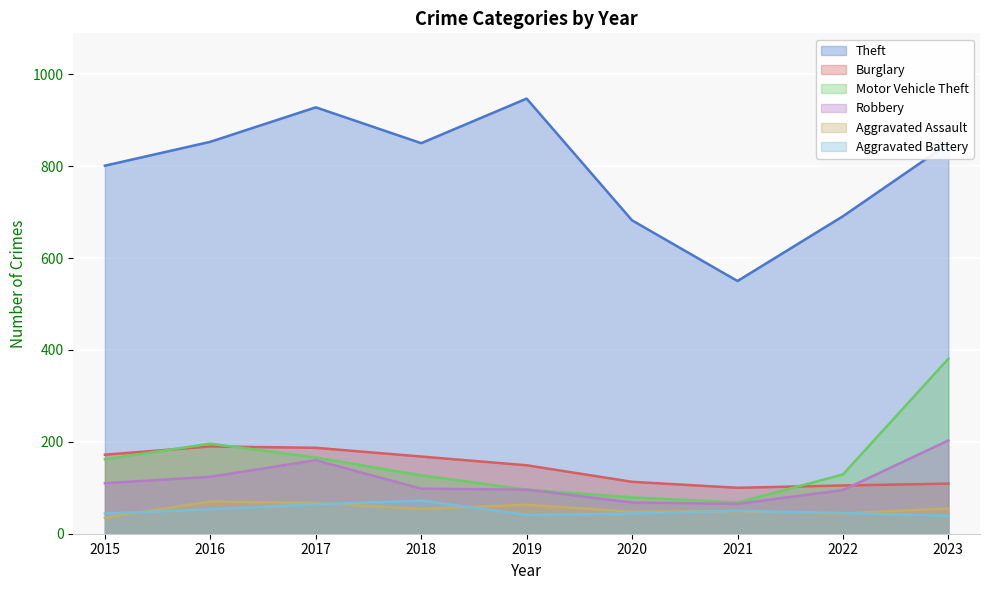

Is the value of Aggravated Assault at 2022 greater than the value of Theft at 2023?

No